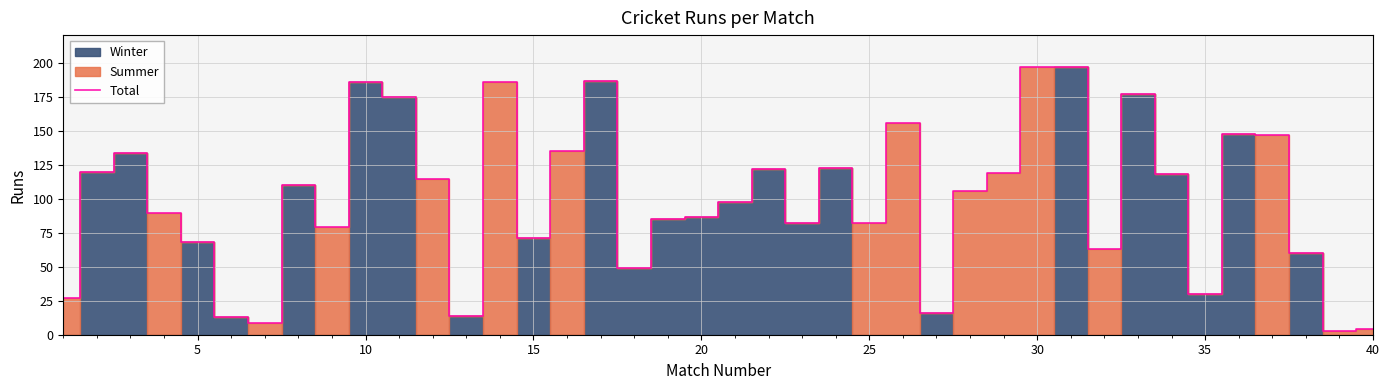

Is it true that Total equals 31 at 5?

False